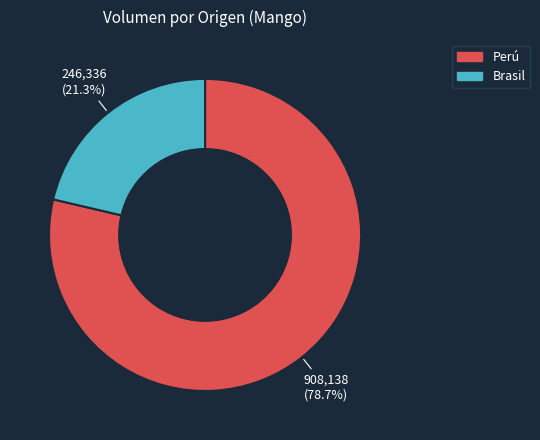

Rank the categories by value from lowest to highest.

Brasil, Perú